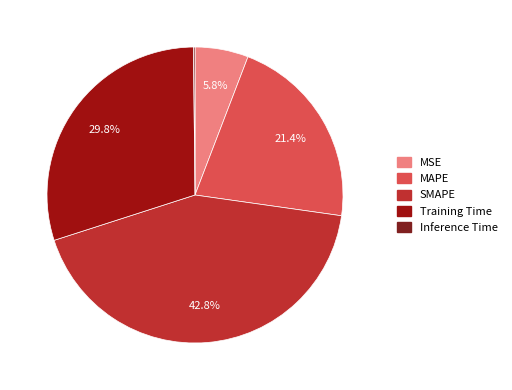

Is there any slice that represents more than half of the pie?

No